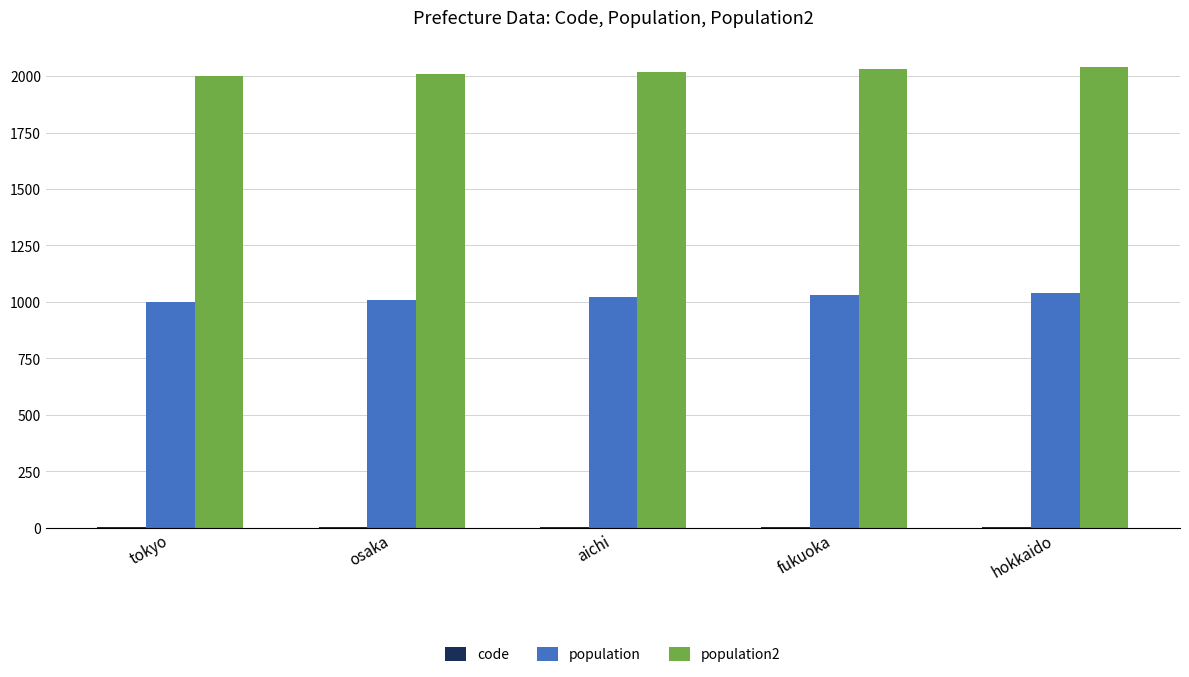

What is the maximum value shown in the chart?

2040